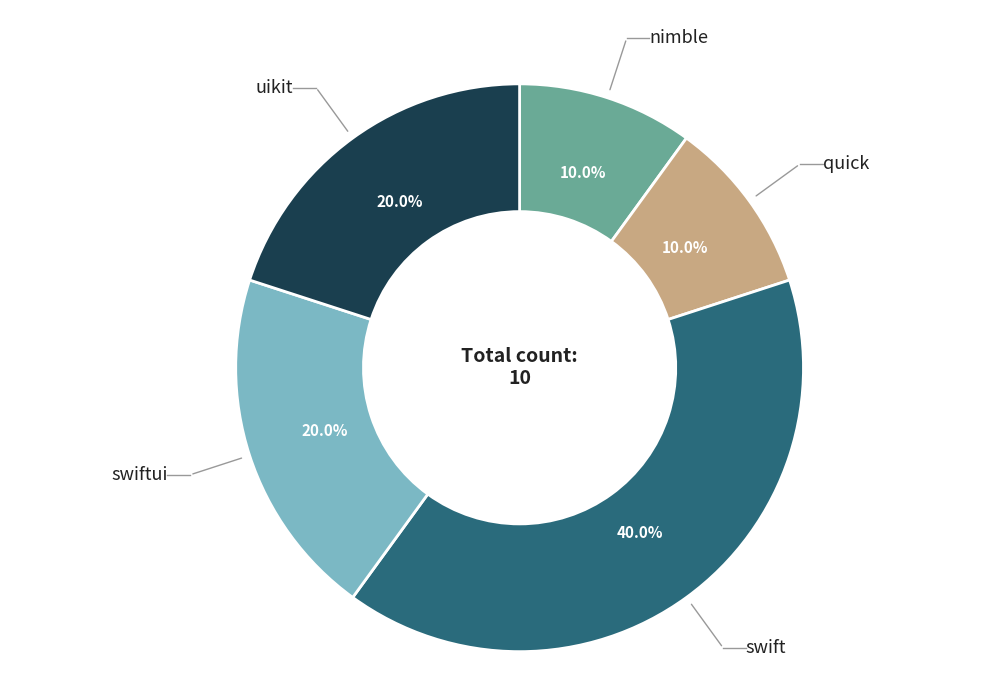

Which category has the biggest portion of the pie?

swift